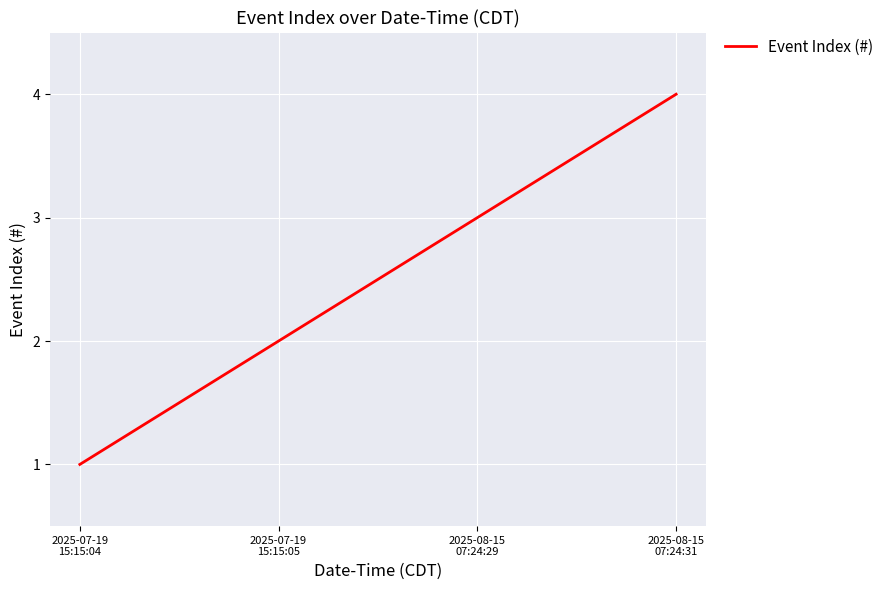

Where is the data nearest to the value 2?

2025-07-19
15:15:05